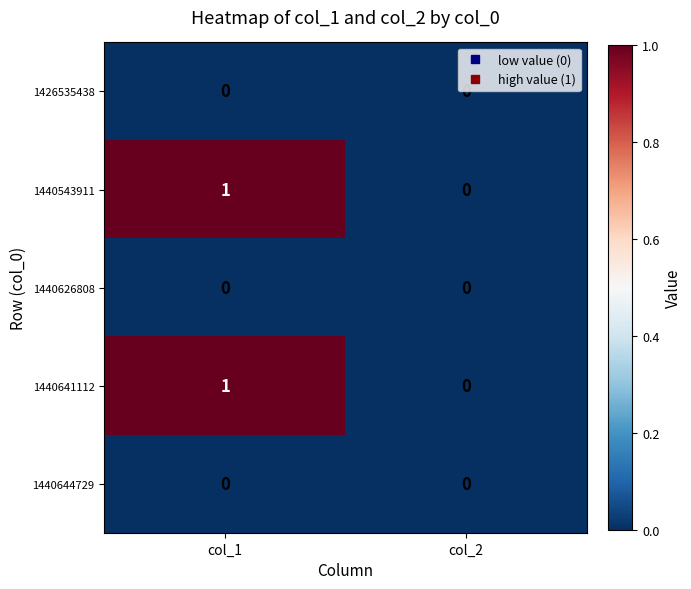

List the labels in order of 1440641112 value, largest first.

col_1, col_2